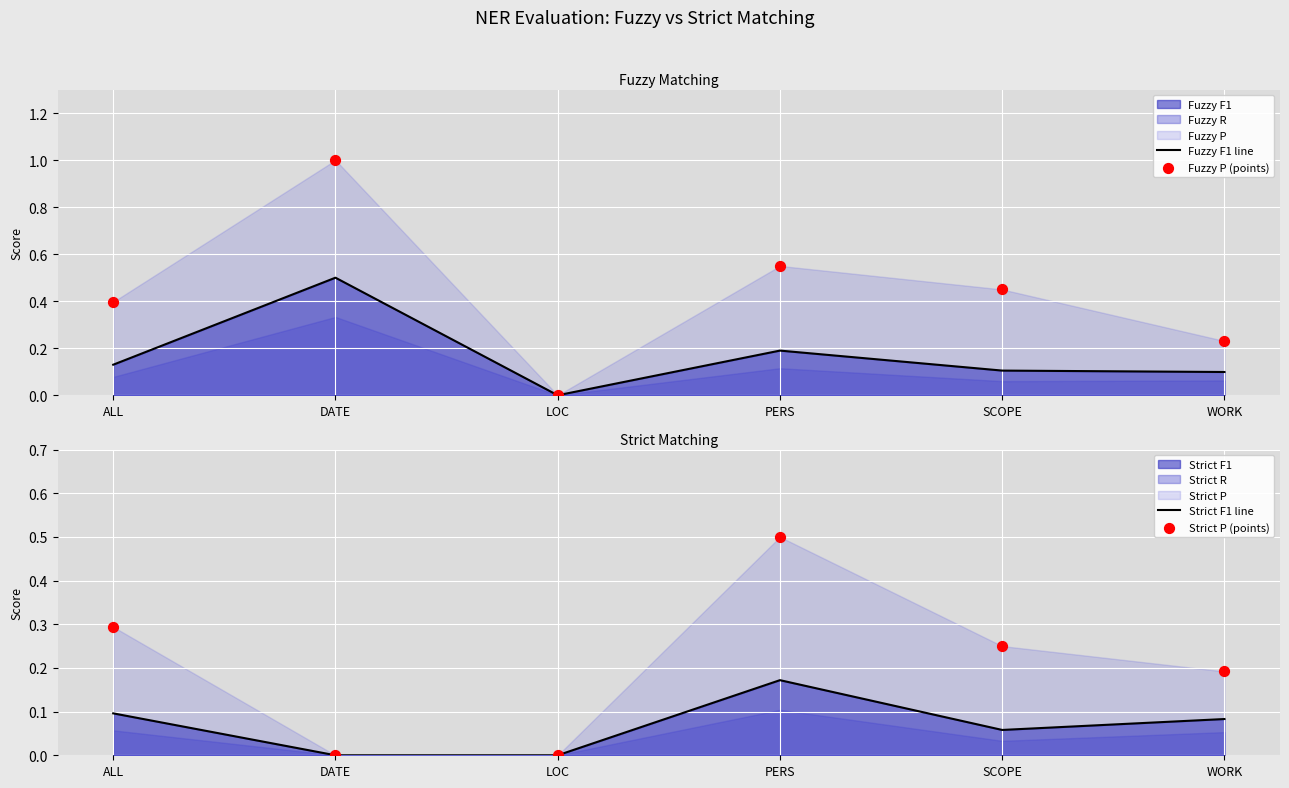

True or false: Fuzzy F1 line has a value of 0.0 at PERS.

False